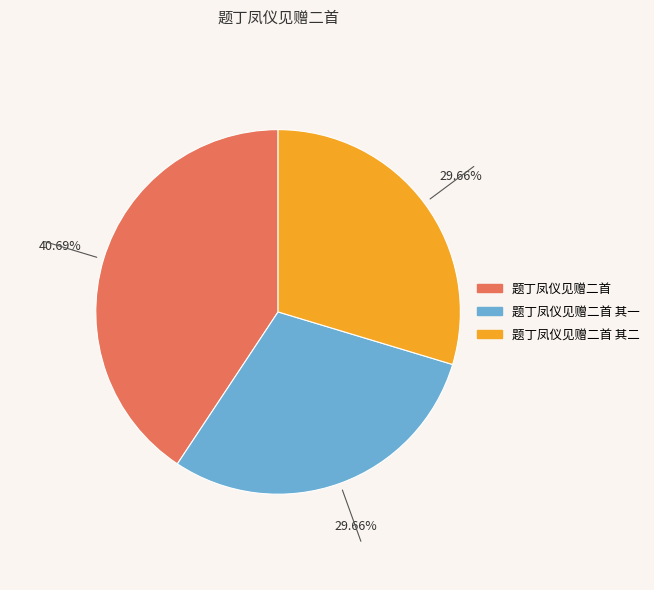

Between 题丁凤仪见赠二首 and 题丁凤仪见赠二首 其二, which is larger?

题丁凤仪见赠二首